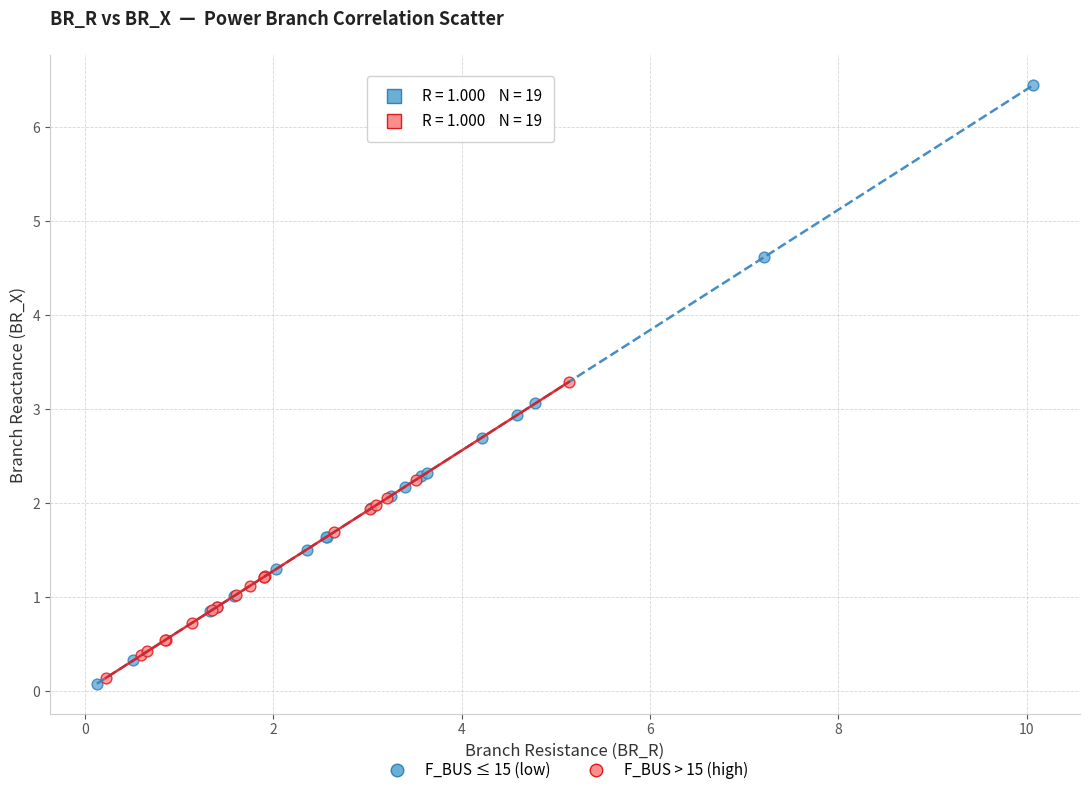

Which series has the widest spread of Y values?

F_BUS ≤ 15 (low)